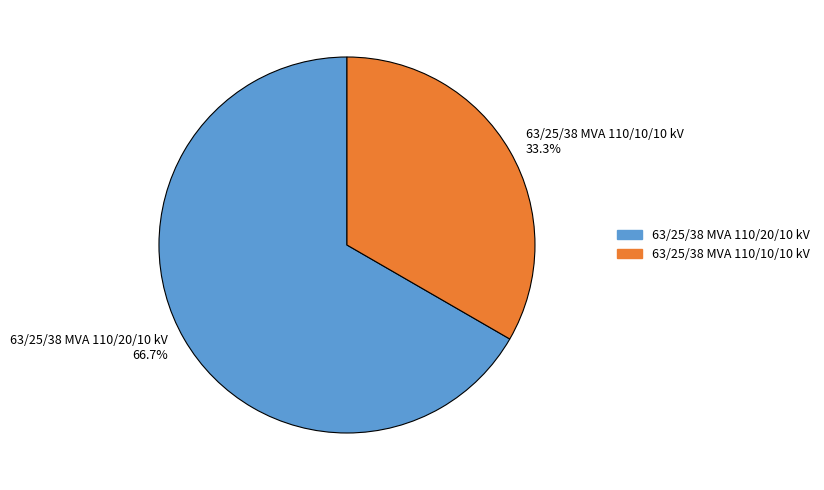

Do 63/25/38 MVA 110/20/10 kV and 63/25/38 MVA 110/10/10 kV together represent more than half of the pie?

Yes